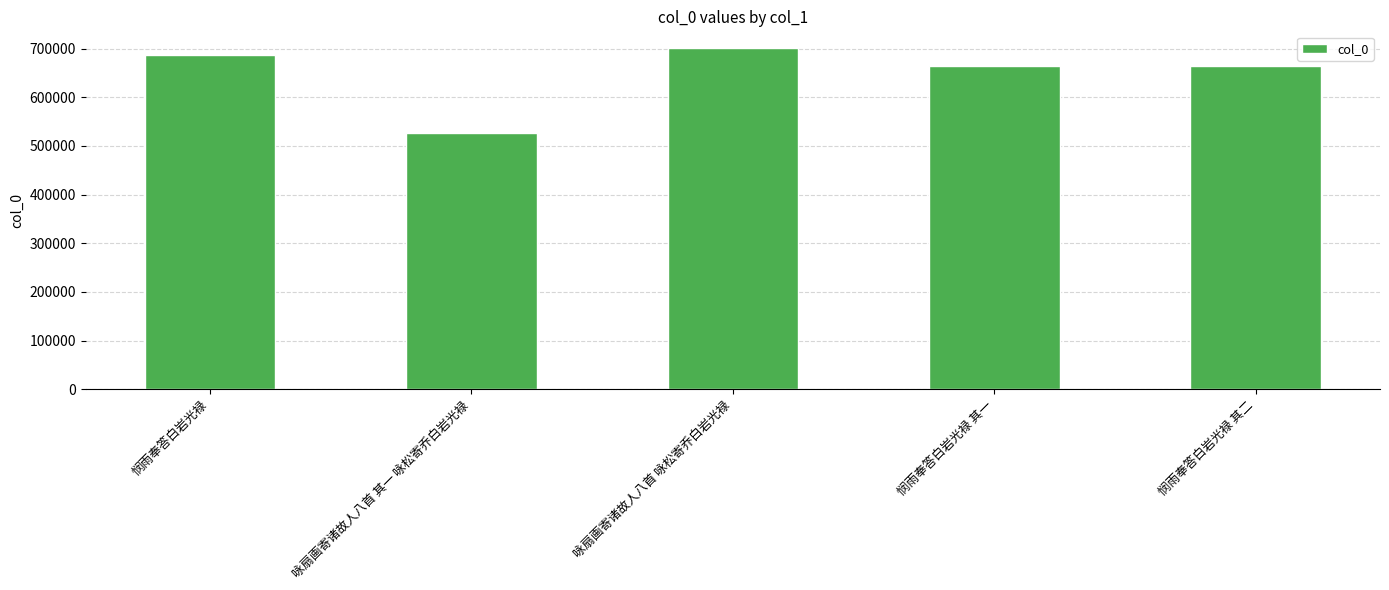

Which category has the lowest value across all series?

咏扇画寄诸故人八首 其一 咏松寄乔白岩光禄